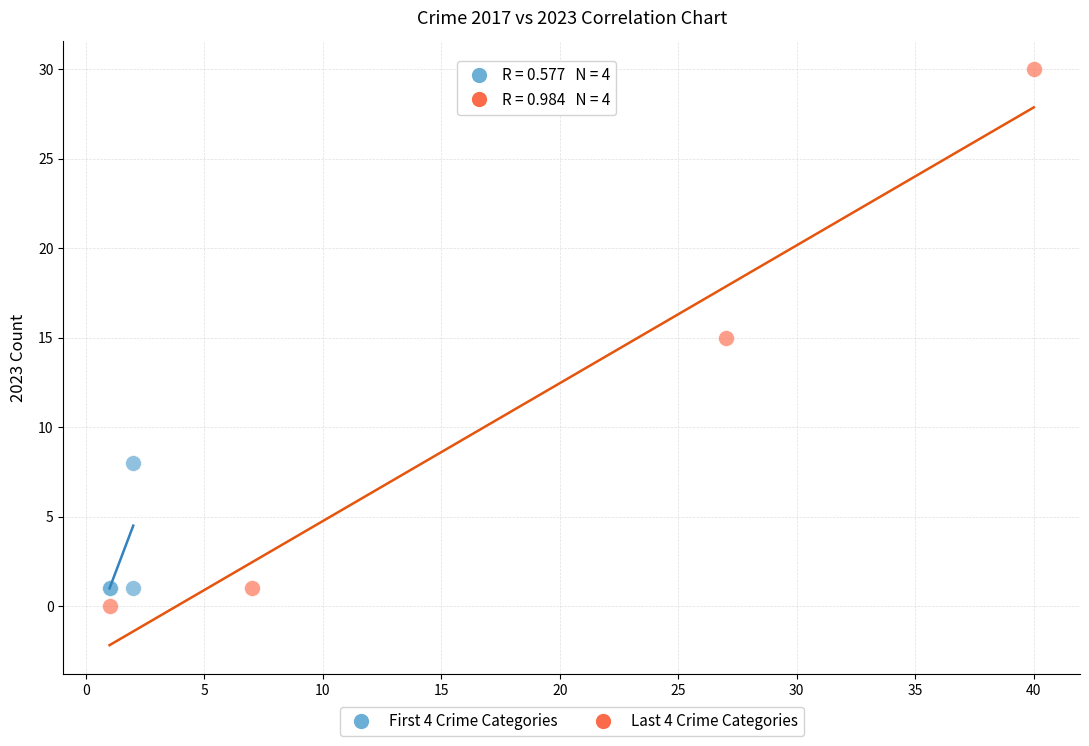

Which series has the largest Y range (max minus min)?

Last 4 Crime Categories